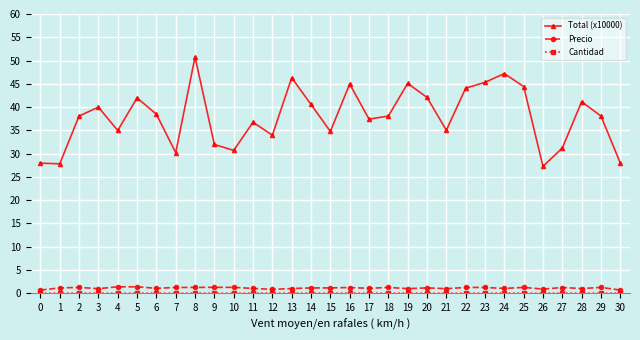

The value of Total (x10000) at 5 is 56.4. True or false?

False